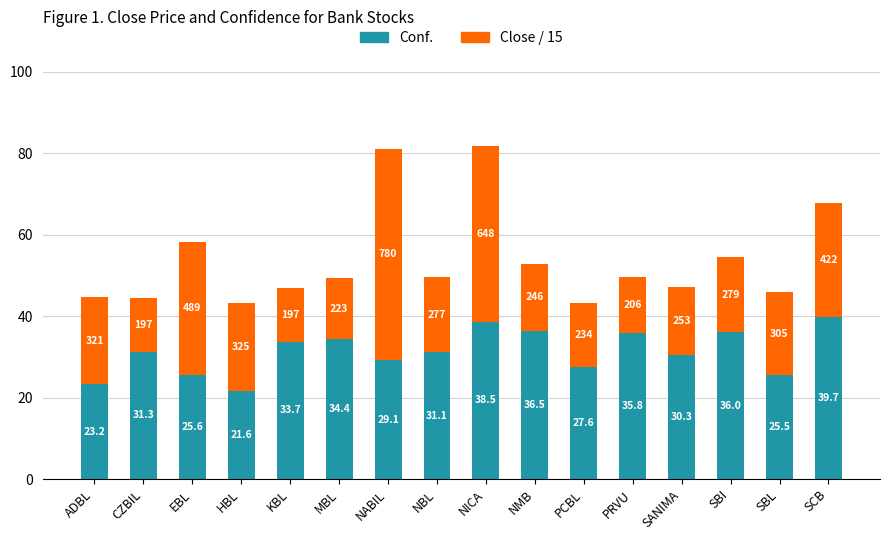

Rank the categories by Conf. value from lowest to highest.

HBL, ADBL, SBL, EBL, PCBL, NABIL, SANIMA, NBL, CZBIL, KBL, MBL, PRVU, SBI, NMB, NICA, SCB